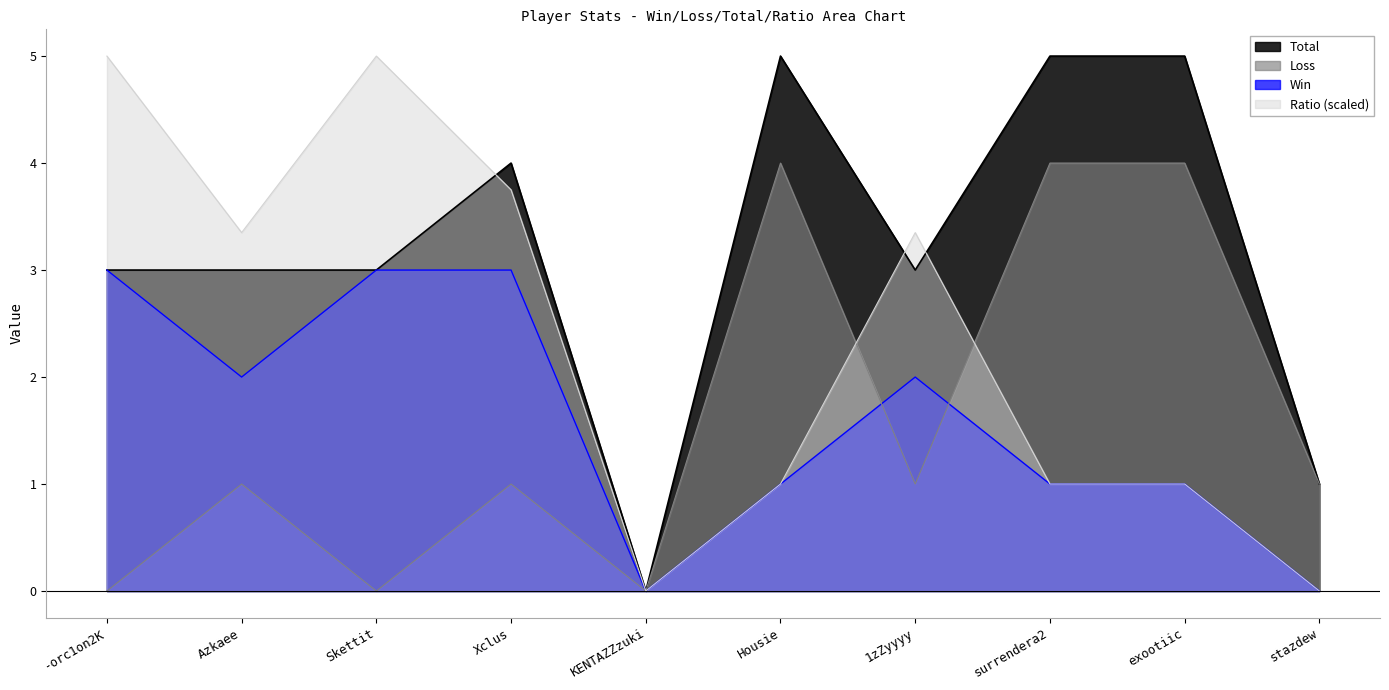

How many interior local valleys does the Total series have?

2